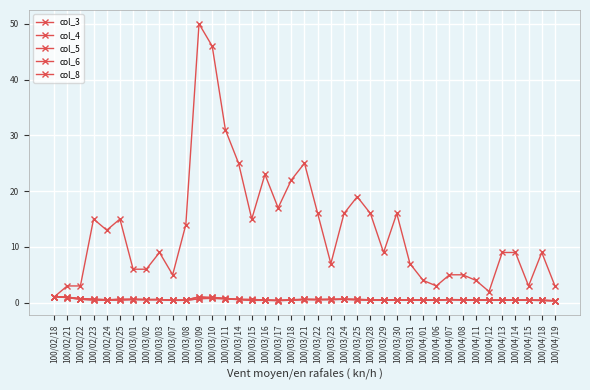

Reading left to right, what are all the values shown in this chart?

col_3: 1.1	1.0	0.7	0.6	0.5	0.5	0.6	0.6	0.6	0.4	0.4	0.7	1.0	0.7	0.6	0.6	0.5	0.4	0.4	0.6	0.6	0.5	0.6	0.6	0.5	0.5	0.5	0.5	0.5	0.5	0.5	0.5	0.5	0.5	0.5	0.5	0.5	0.4	0.3
col_4: 1.1	1.0	0.7	0.7	0.5	0.6	0.6	0.6	0.6	0.4	0.5	1.0	1.0	0.8	0.6	0.6	0.5	0.4	0.6	0.6	0.6	0.6	0.6	0.6	0.5	0.5	0.5	0.5	0.5	0.5	0.6	0.5	0.5	0.5	0.5	0.5	0.5	0.4	0.3
col_5: 1.1	0.9	0.6	0.5	0.5	0.5	0.6	0.5	0.6	0.4	0.4	0.7	0.8	0.7	0.5	0.4	0.4	0.4	0.4	0.5	0.5	0.5	0.6	0.5	0.5	0.5	0.5	0.5	0.5	0.5	0.5	0.5	0.5	0.4	0.4	0.4	0.4	0.4	0.3
col_6: 1.1	0.9	0.6	0.5	0.5	0.6	0.6	0.5	0.6	0.4	0.5	1.0	0.8	0.7	0.6	0.4	0.4	0.4	0.5	0.6	0.5	0.6	0.6	0.5	0.5	0.5	0.5	0.5	0.5	0.5	0.6	0.5	0.5	0.4	0.5	0.4	0.4	0.4	0.3
col_8: 1.0	3.0	3.0	15.0	13.0	15.0	6.0	6.0	9.0	5.0	14.0	50.0	46.0	31.0	25.0	15.0	23.0	17.0	22.0	25.0	16.0	7.0	16.0	19.0	16.0	9.0	16.0	7.0	4.0	3.0	5.0	5.0	4.0	2.0	9.0	9.0	3.0	9.0	3.0